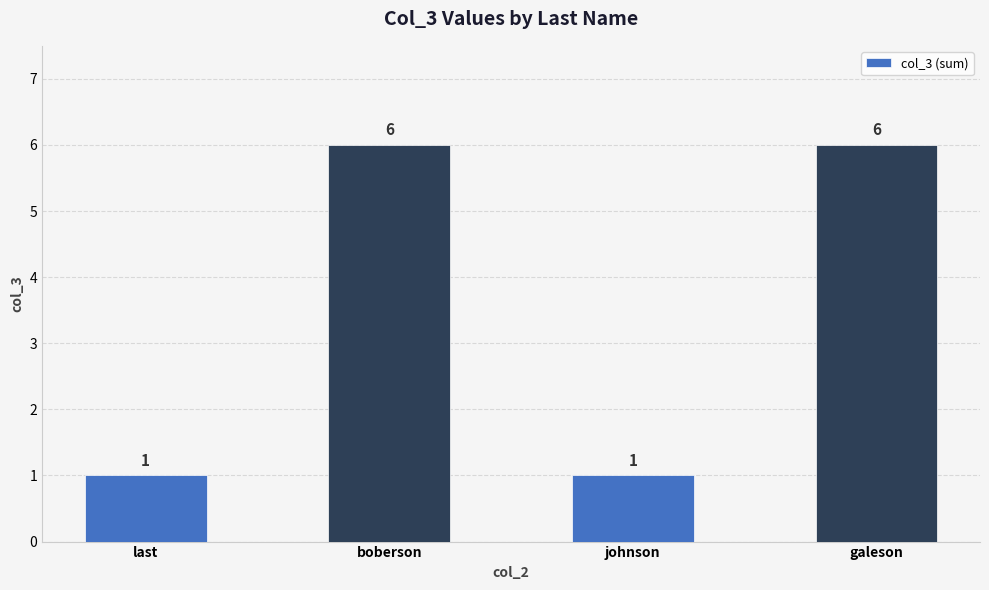

What is the difference between the maximum and second lowest values?

5